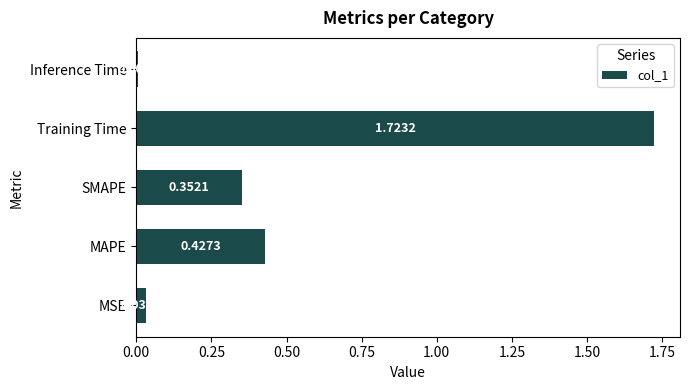

Are the bars grouped side by side (vs. stacked)?

No